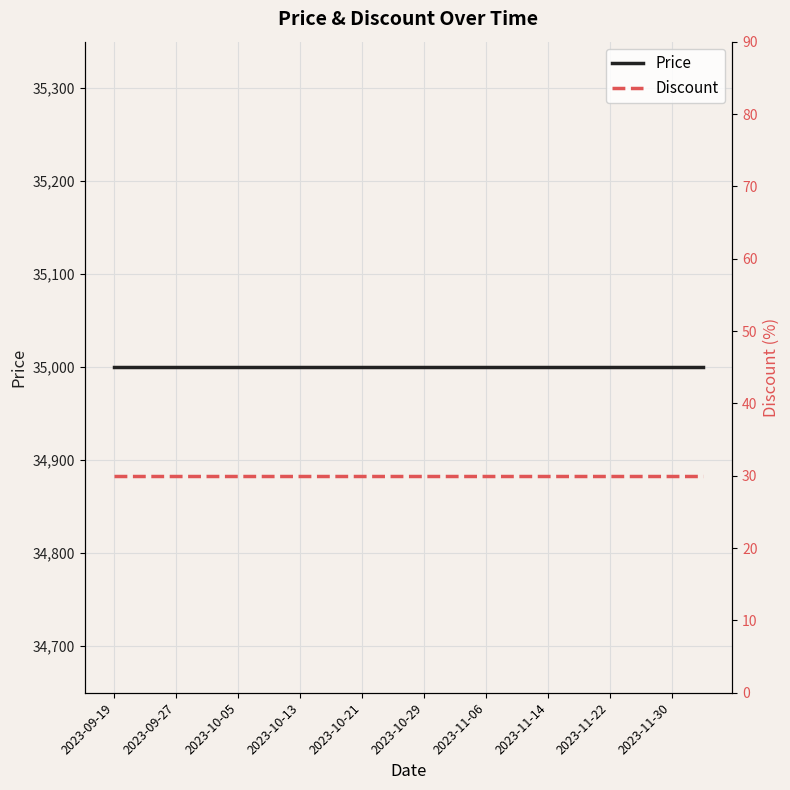

At which category does the chart reach its peak across all series?

2023-09-19